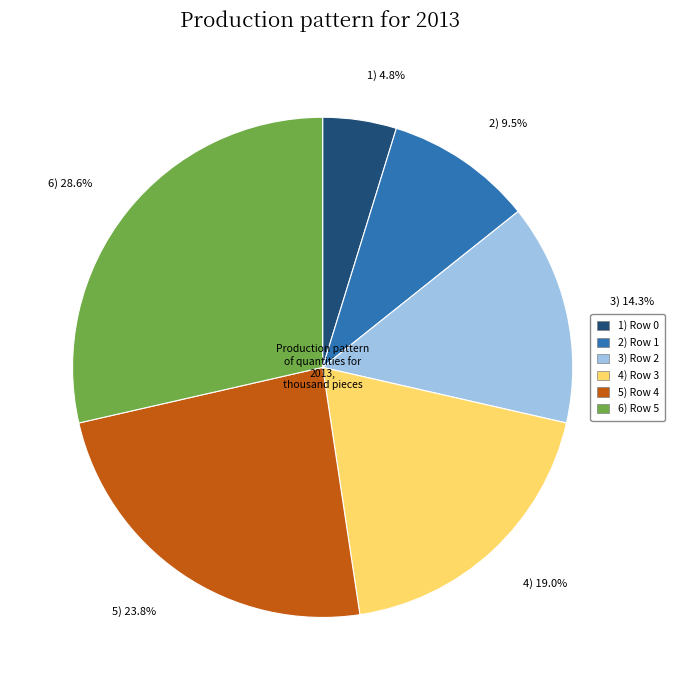

How many segments does this pie chart have?

6